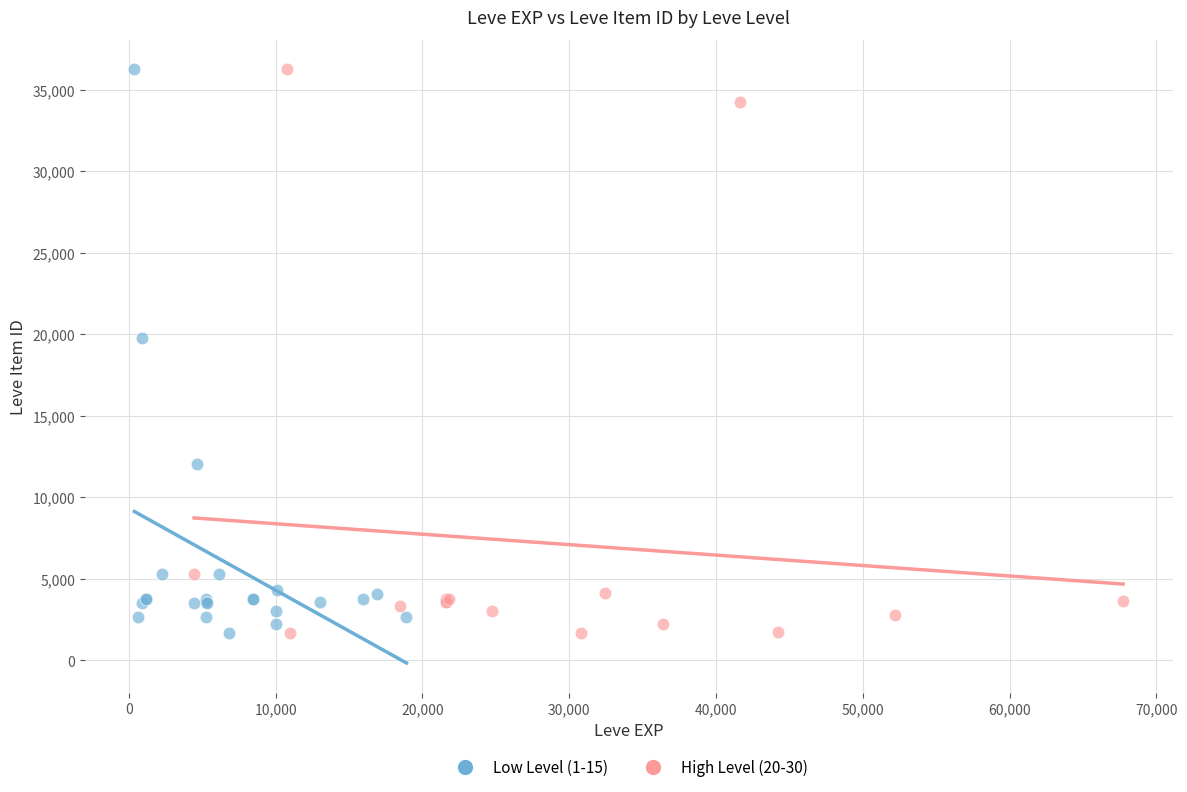

What are all the series names shown in the legend?

Low Level (1-15), High Level (20-30)